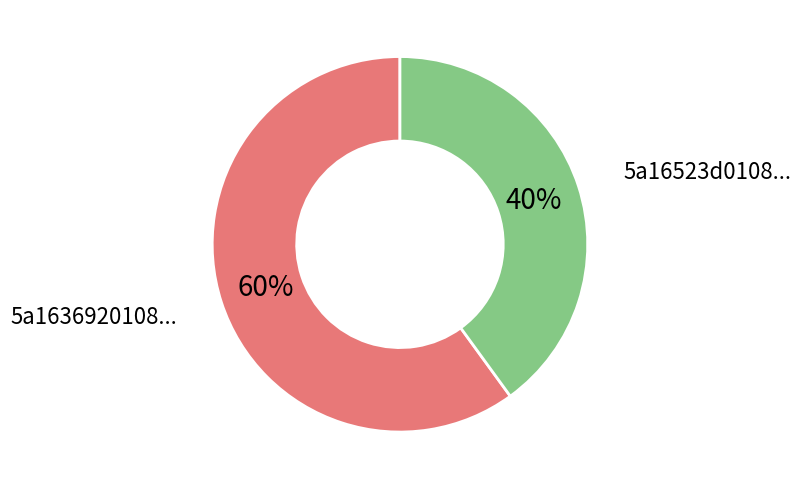

To the nearest percent, what is the difference between the largest and smallest slice percentages?

20%